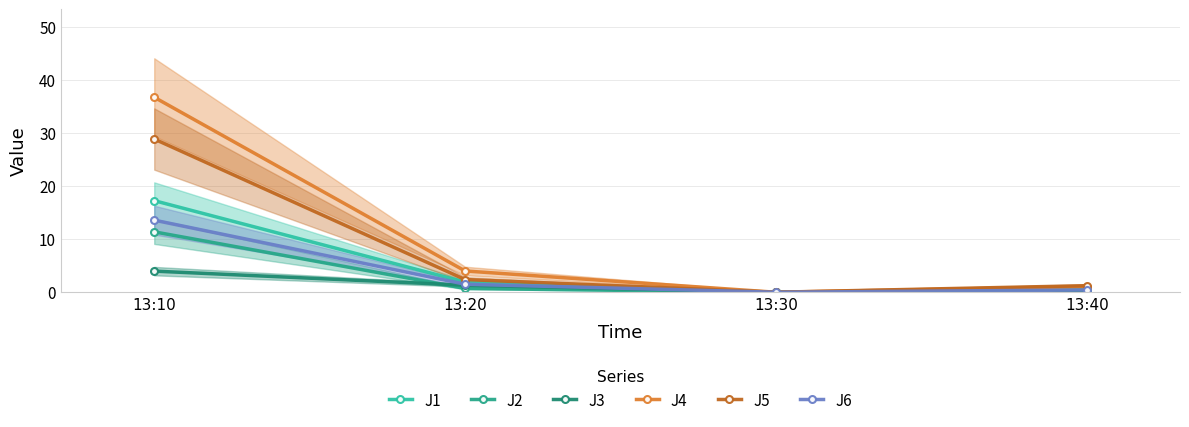

Which series has the largest total across all categories?

J4